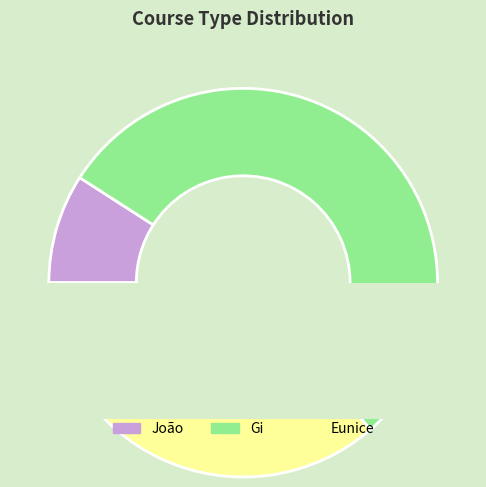

Which has a higher value, Gi or João?

Gi